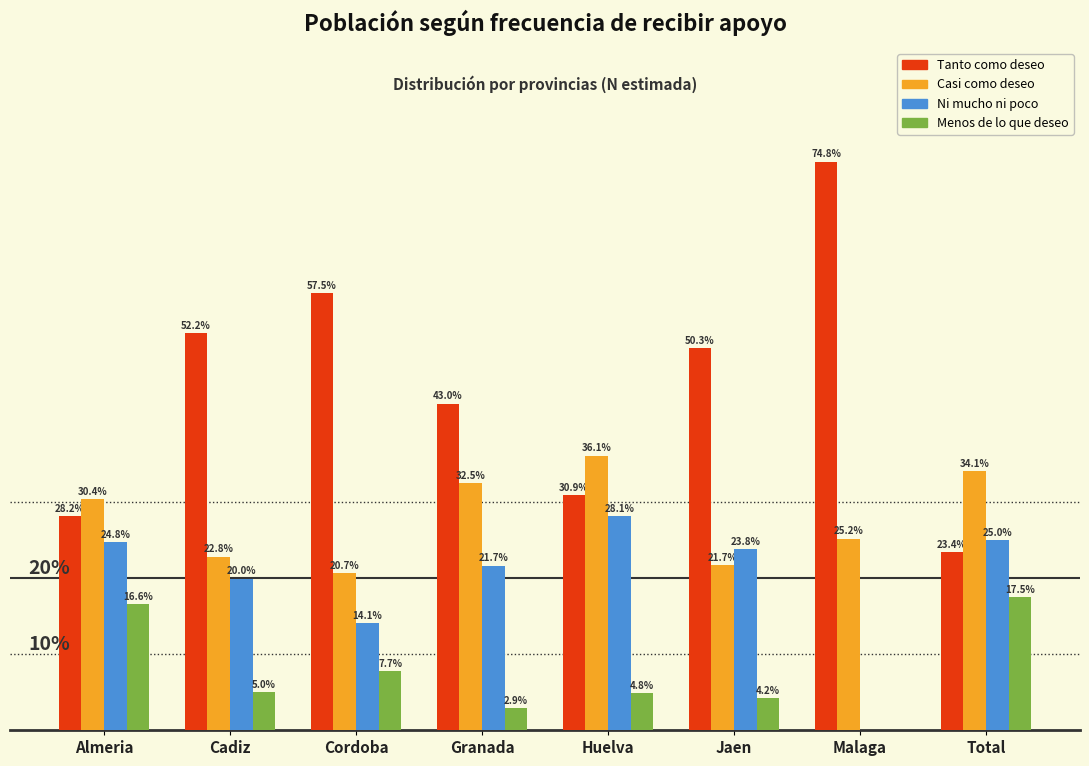

At which label does Ni mucho ni poco first exceed 23?

Almeria